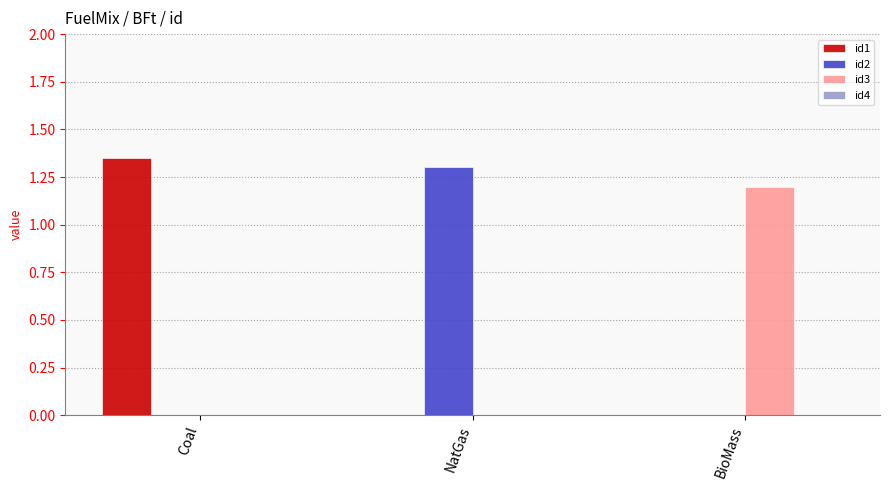

Which label corresponds to the largest value in the chart?

Coal